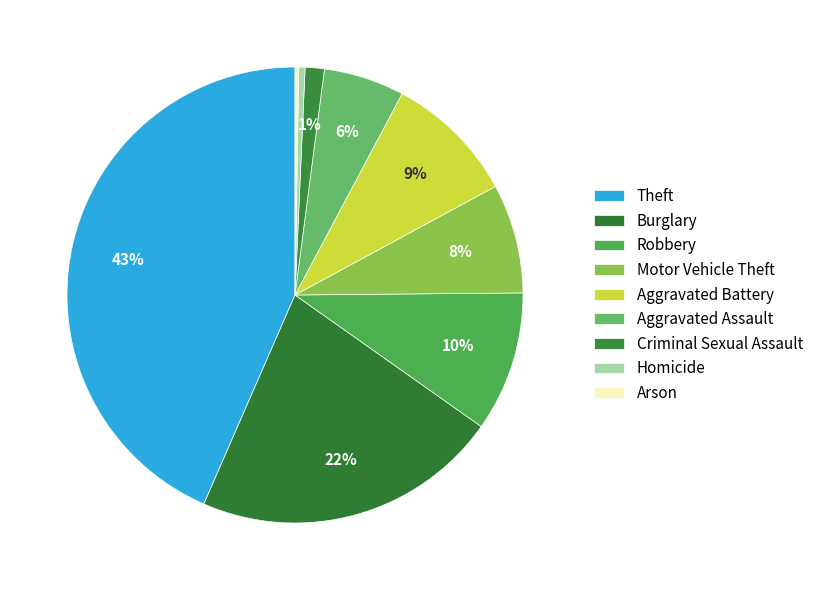

To the nearest percent, what is the difference between the largest and smallest slice percentages?

43%